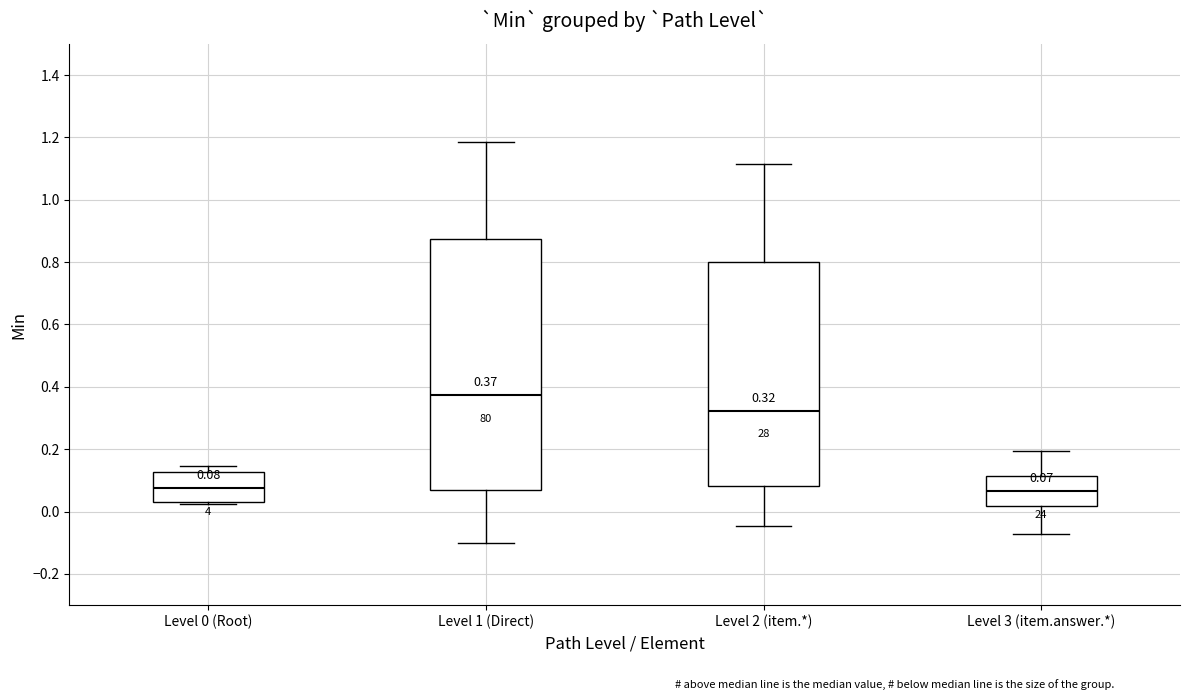

Which box's median line is the highest?

Level 1 (Direct)